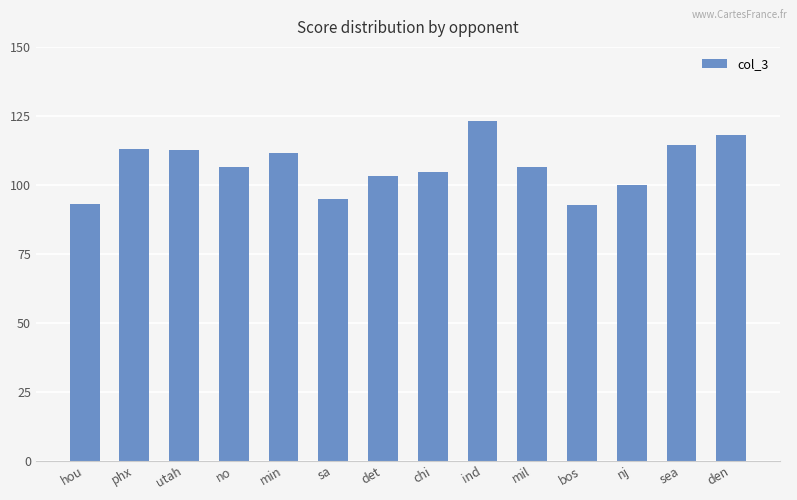

What is the average value?

106.7